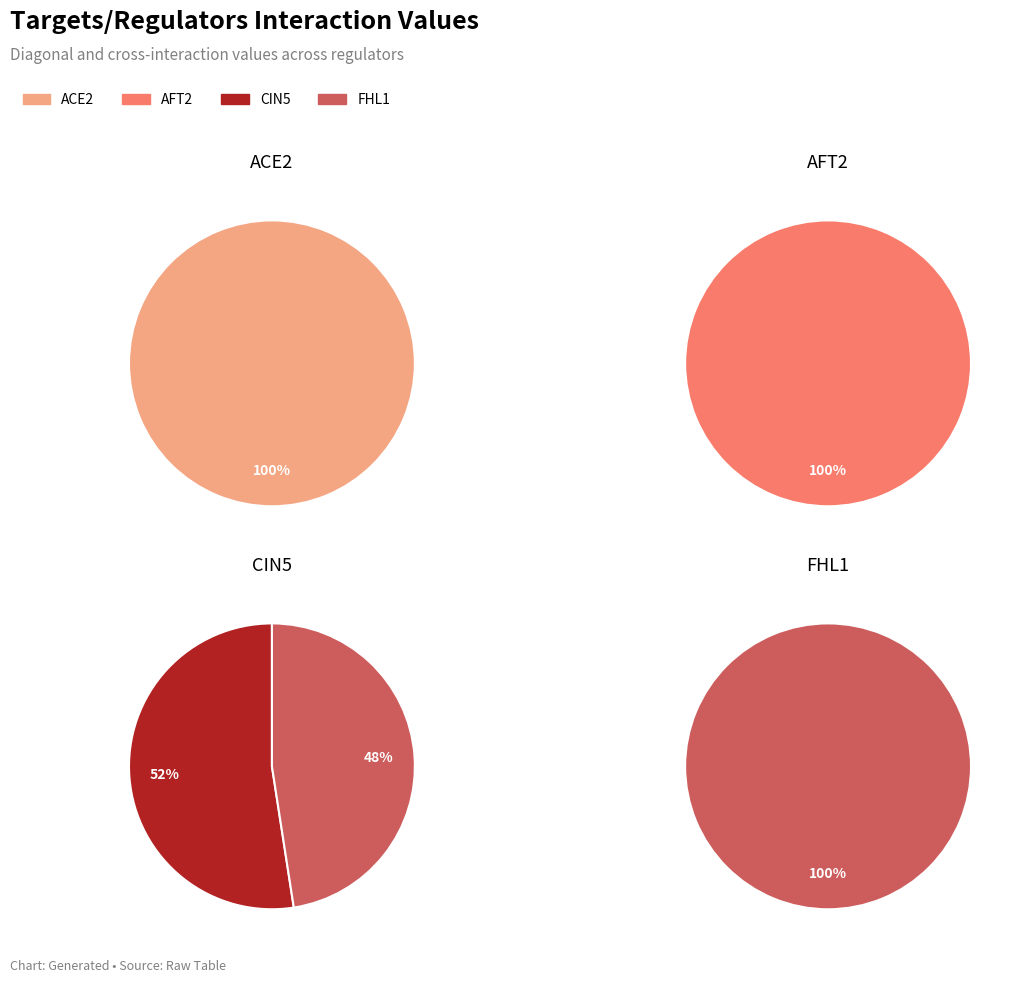

Which slice is the largest?

FHL1